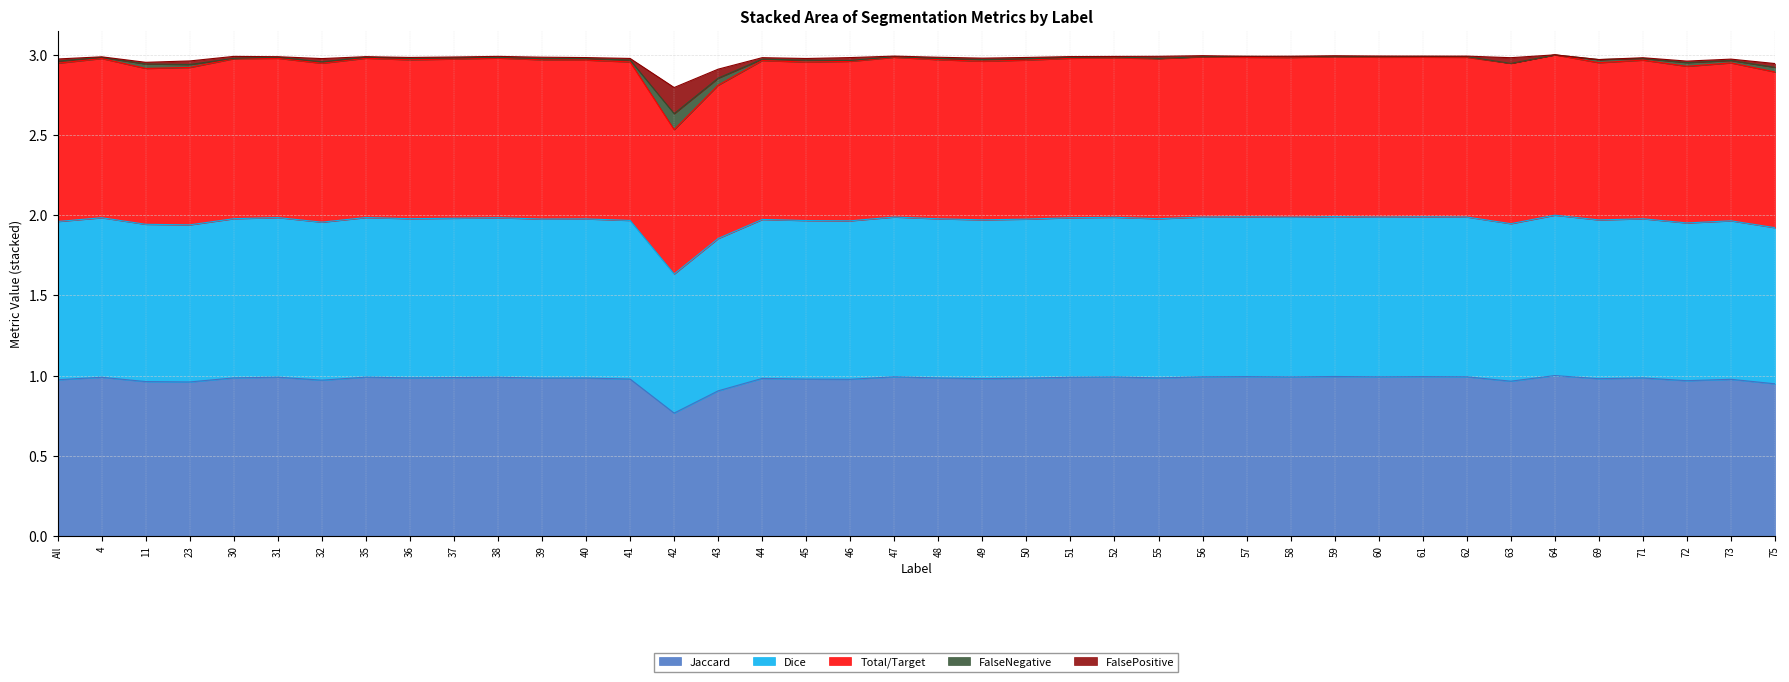

True or false: Total/Target and Dice cross at least once.

False